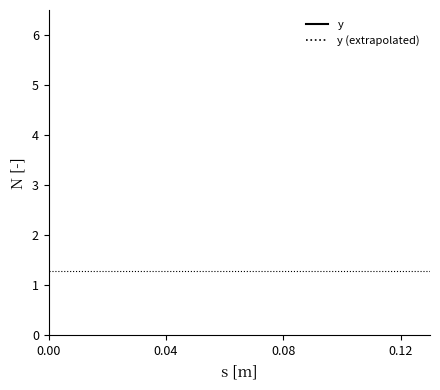

How many series are shown in this chart?

1